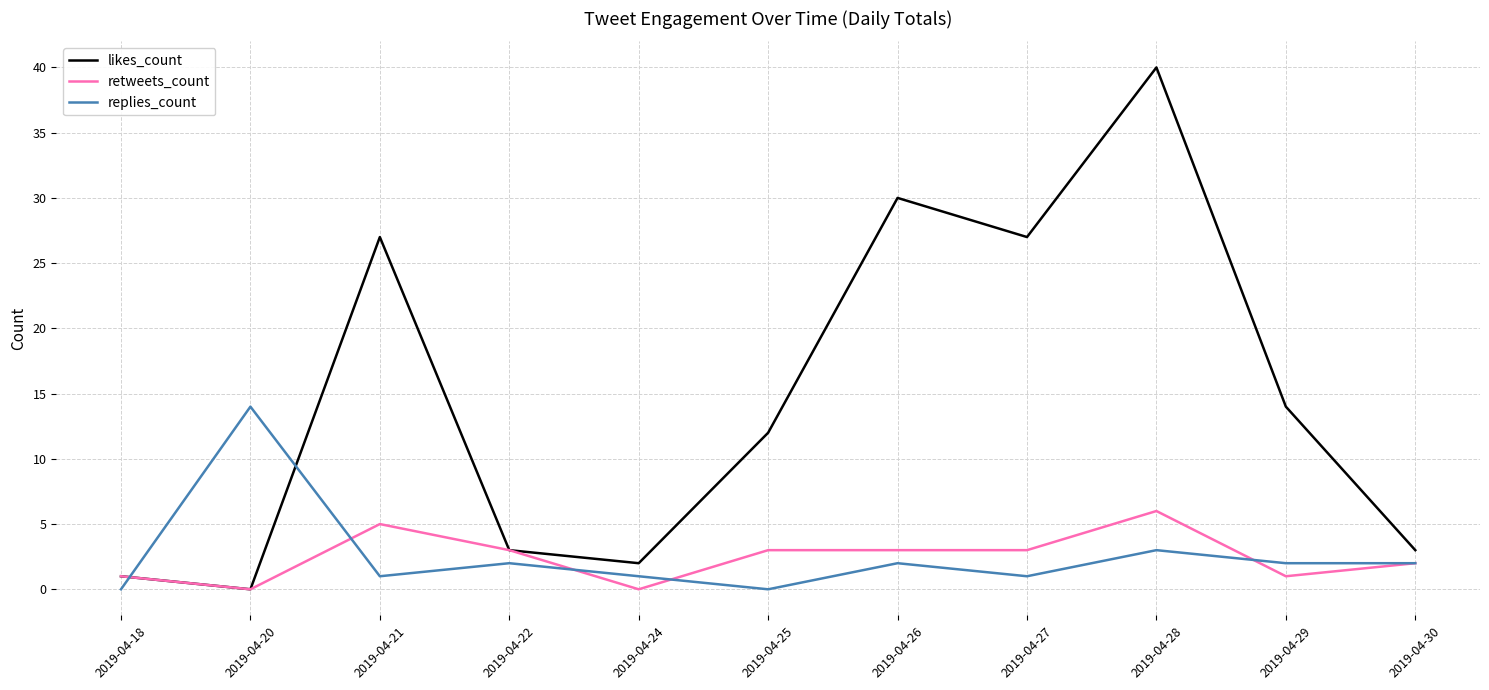

In likes_count, how many points are higher than both neighbors (excluding endpoints)?

3